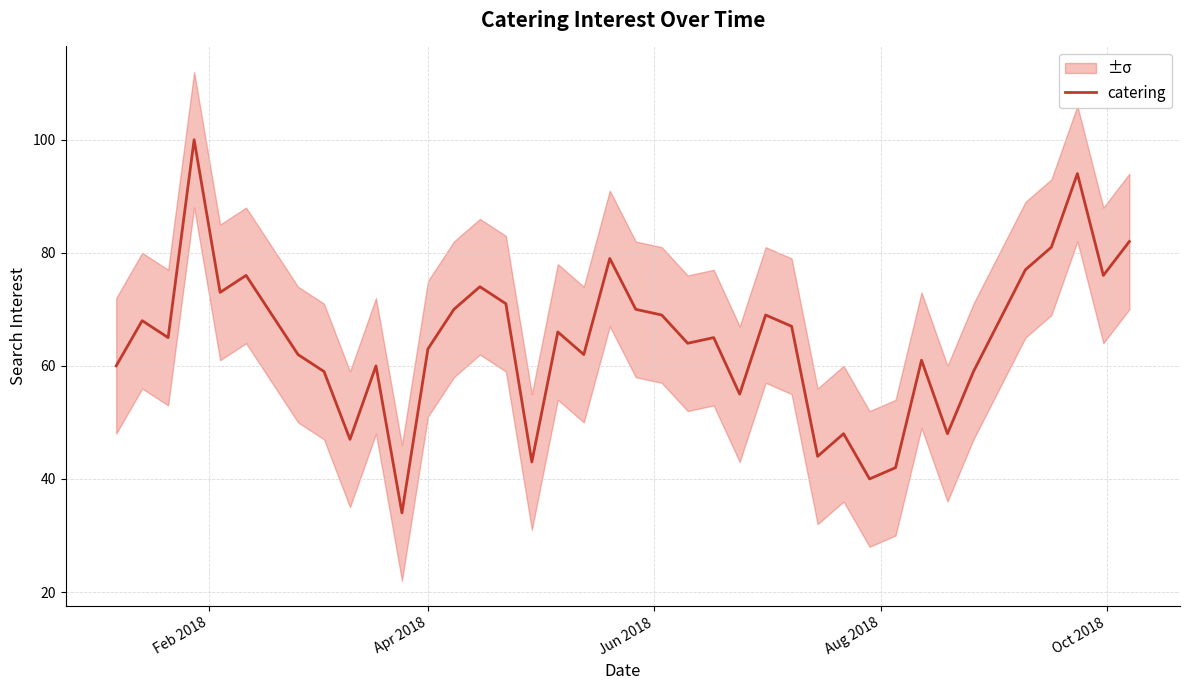

What is the average value?

64